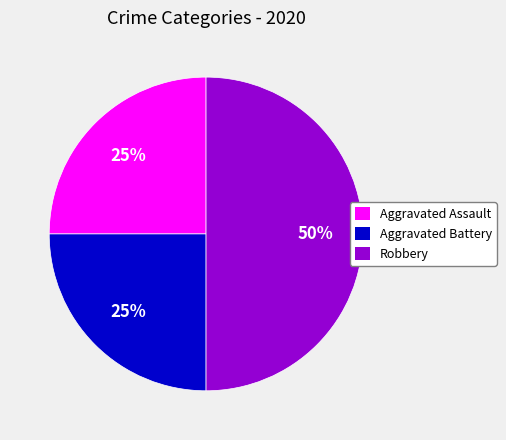

Does Aggravated Battery represent more than half of the total?

No